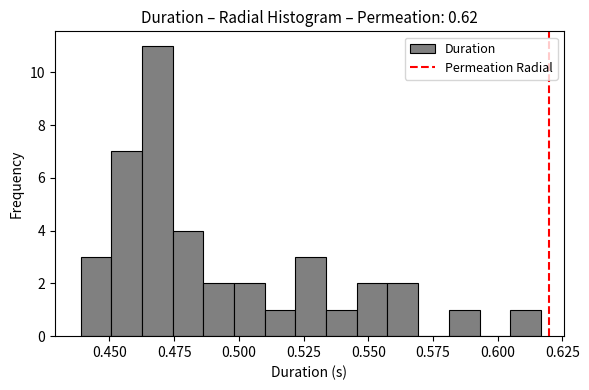

Around what value on the x-axis is the tallest bar? Give the approximate position of its centre, as read against the axis.

0.470